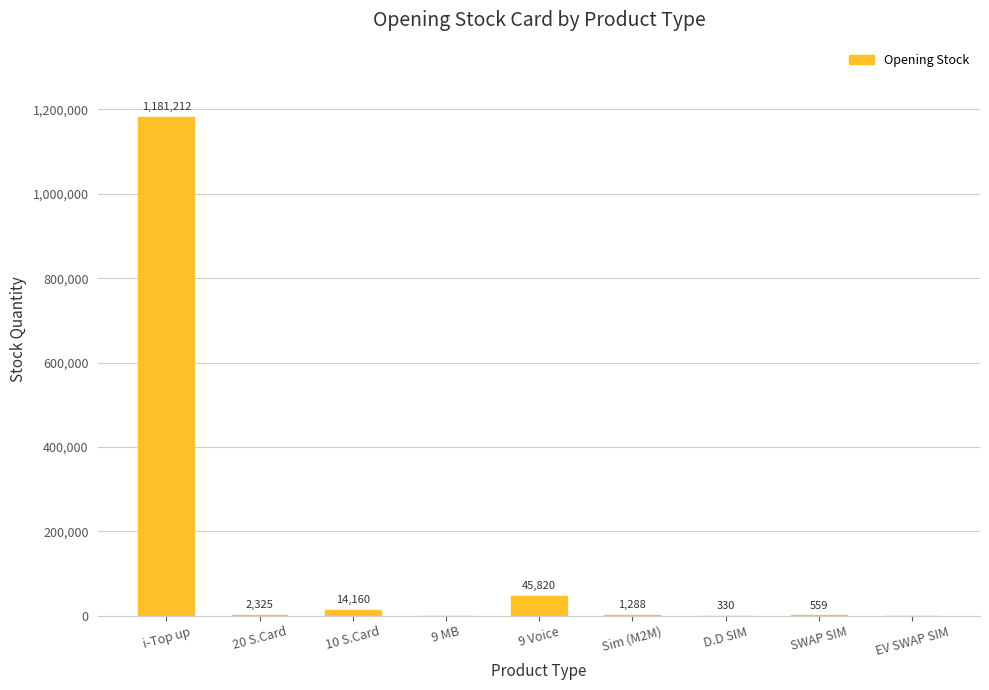

Read the value at 10 S.Card, to the nearest 10.

14160